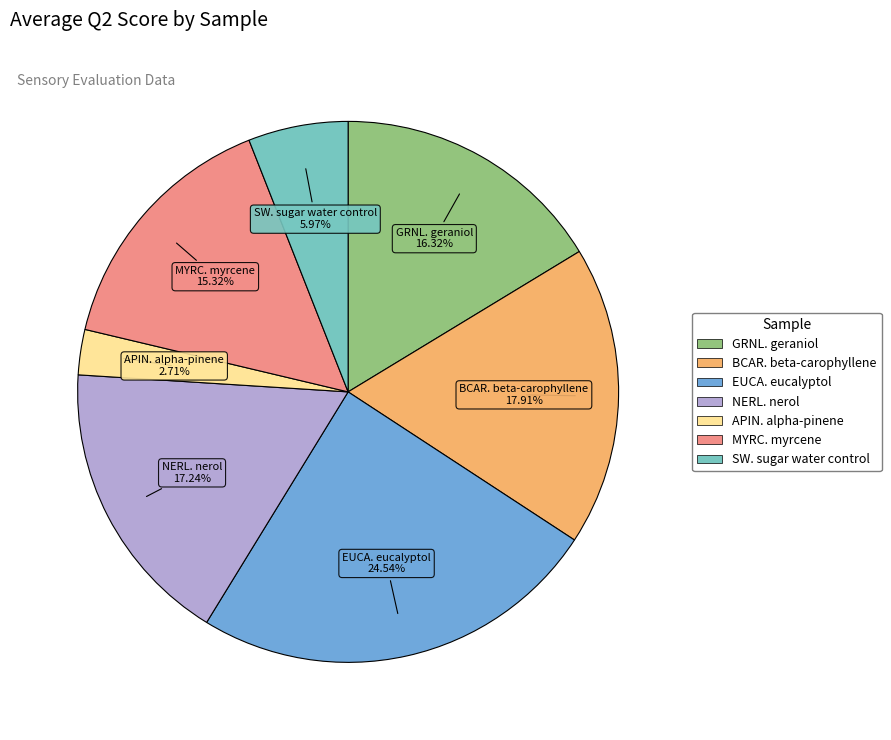

What portion of the pie excludes MYRC. myrcene?

84.7%